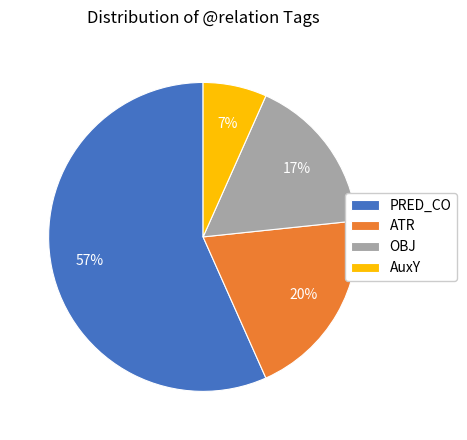

To the nearest percent, what portion does OBJ represent?

17%